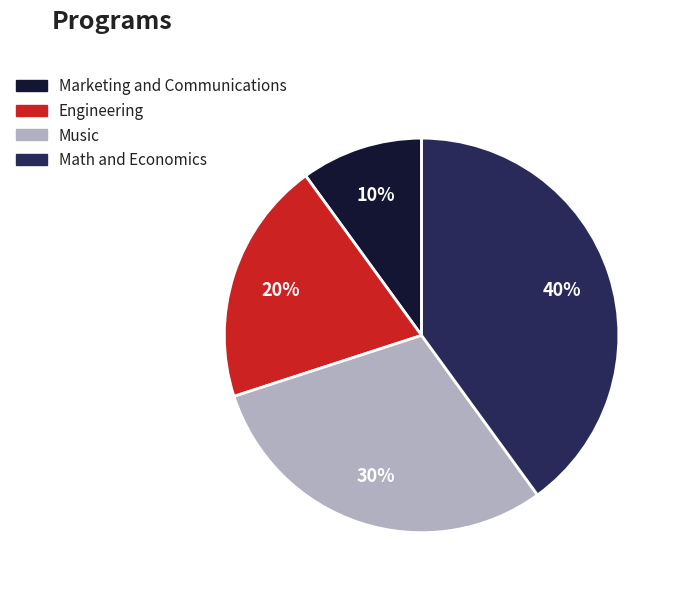

Is it true that Marketing and Communications is 10% of the pie?

True